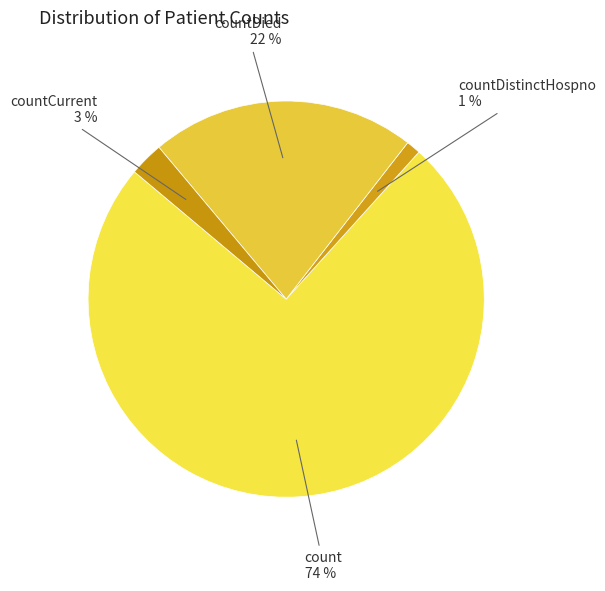

How many slices are in this pie chart?

4